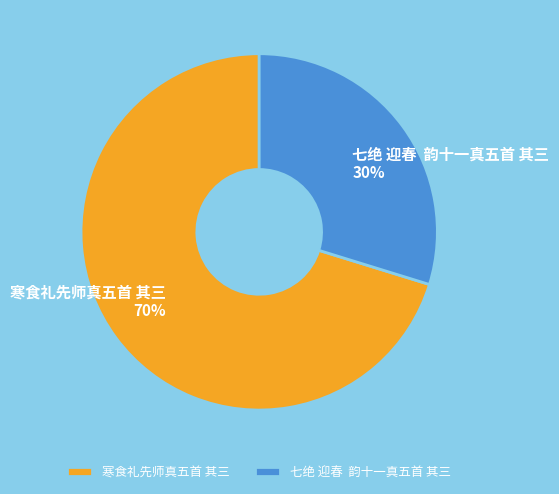

How many slices are in this pie chart?

2